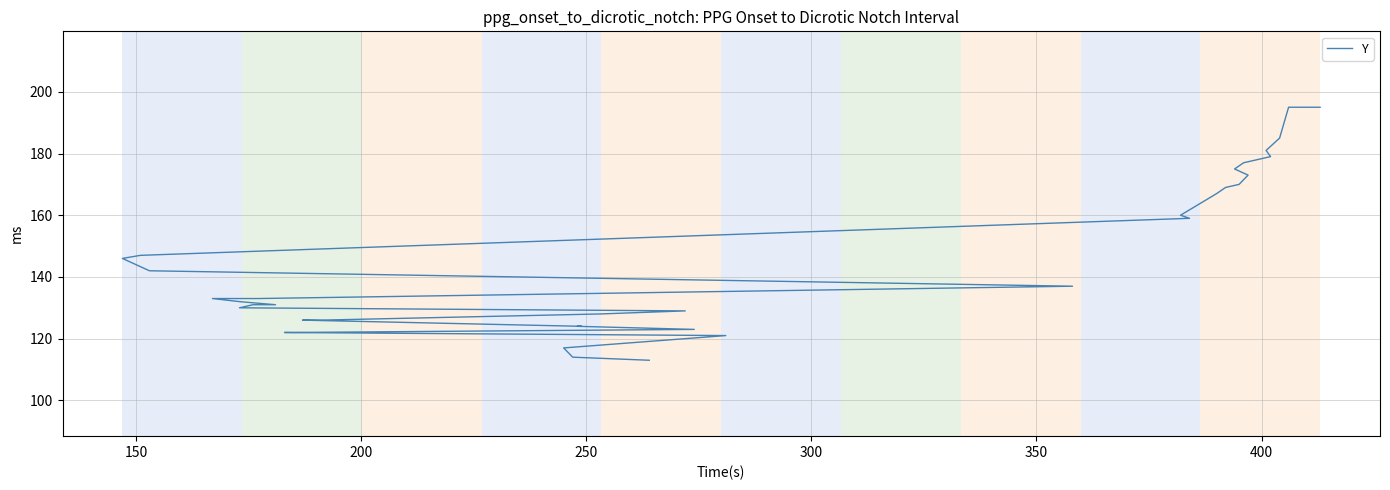

Reading left to right, what are all the values shown in this chart?

113	114	117	121	122	122	123	124	124	126	126	126	126	126	128	129	130	131	131	131	132	133	133	137	142	146	147	159	160	167	169	170	173	175	177	179	181	185	195	195